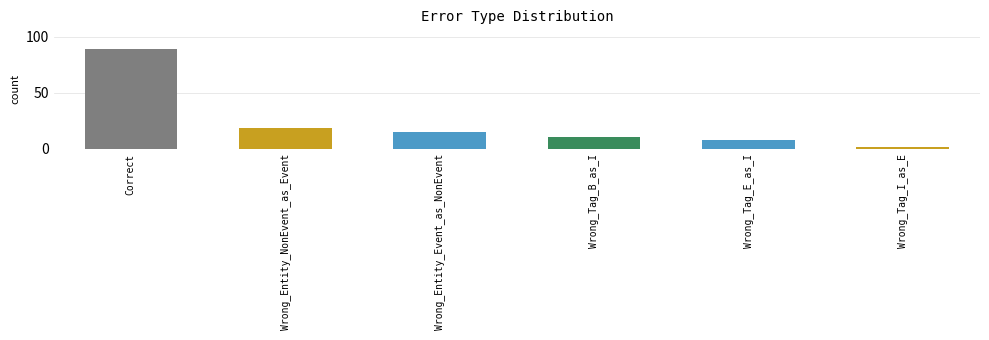

What is the change in value from Correct to Wrong_Tag_I_as_E?

-87